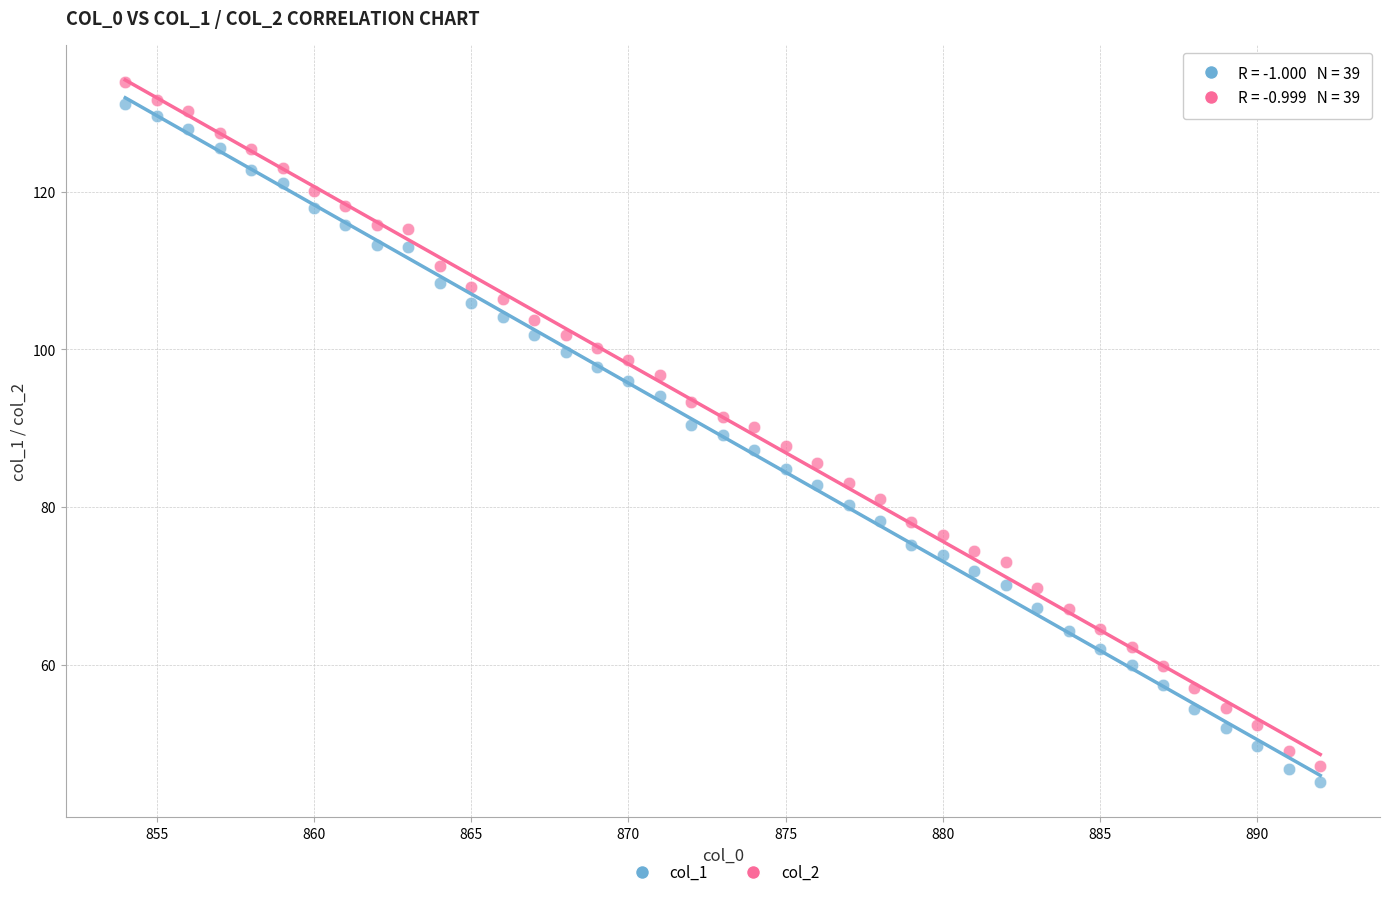

Which series has the widest spread of Y values?

col_2